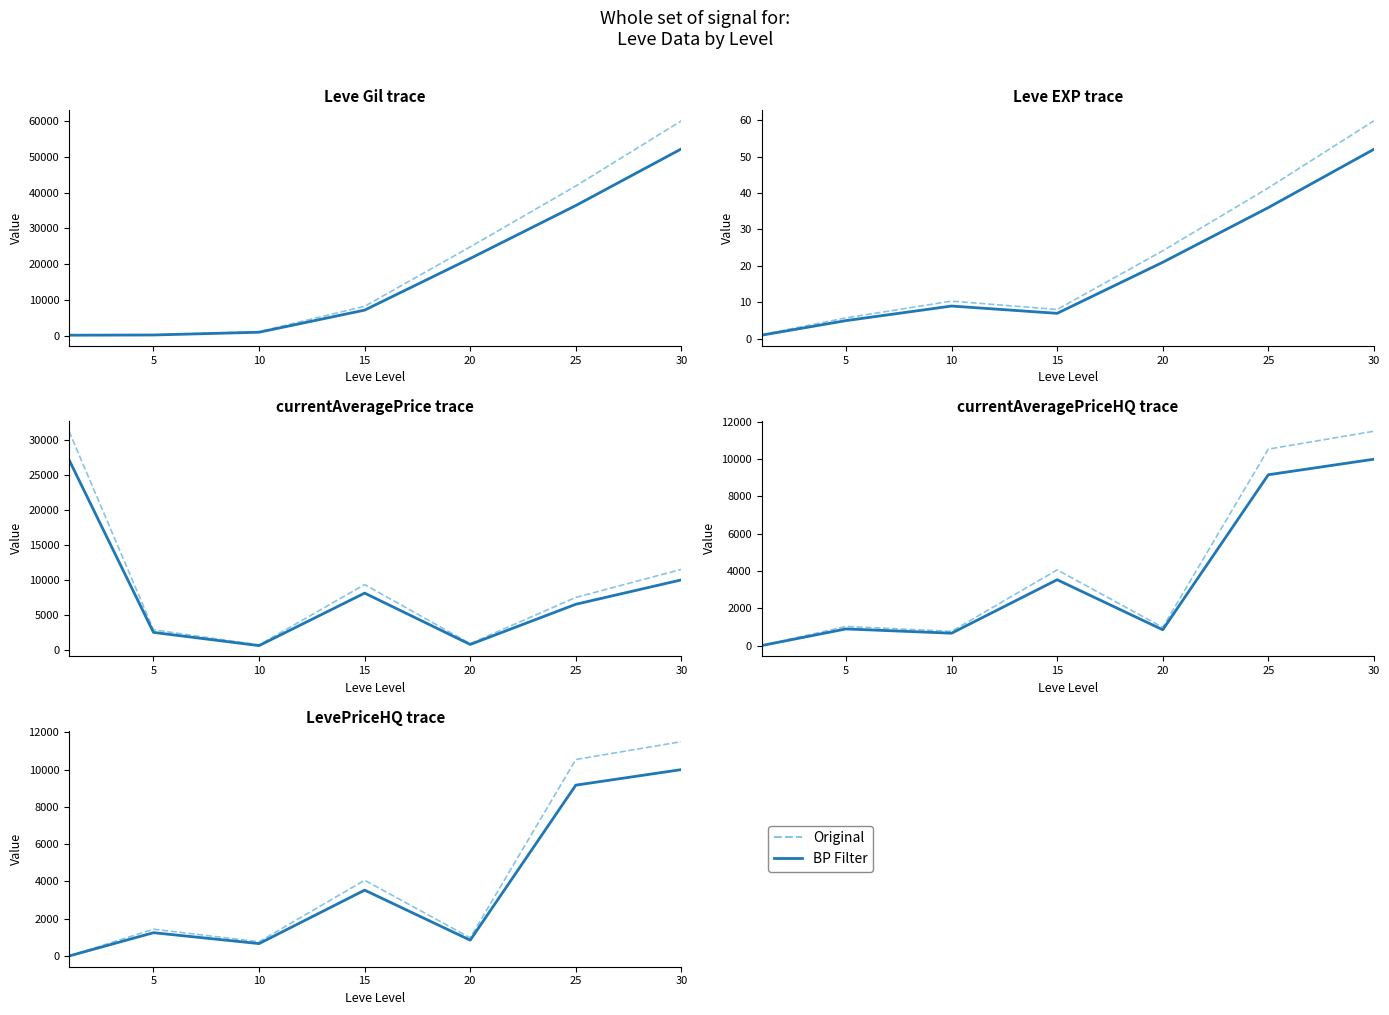

At how many categories does at least one series exceed 2776?

3